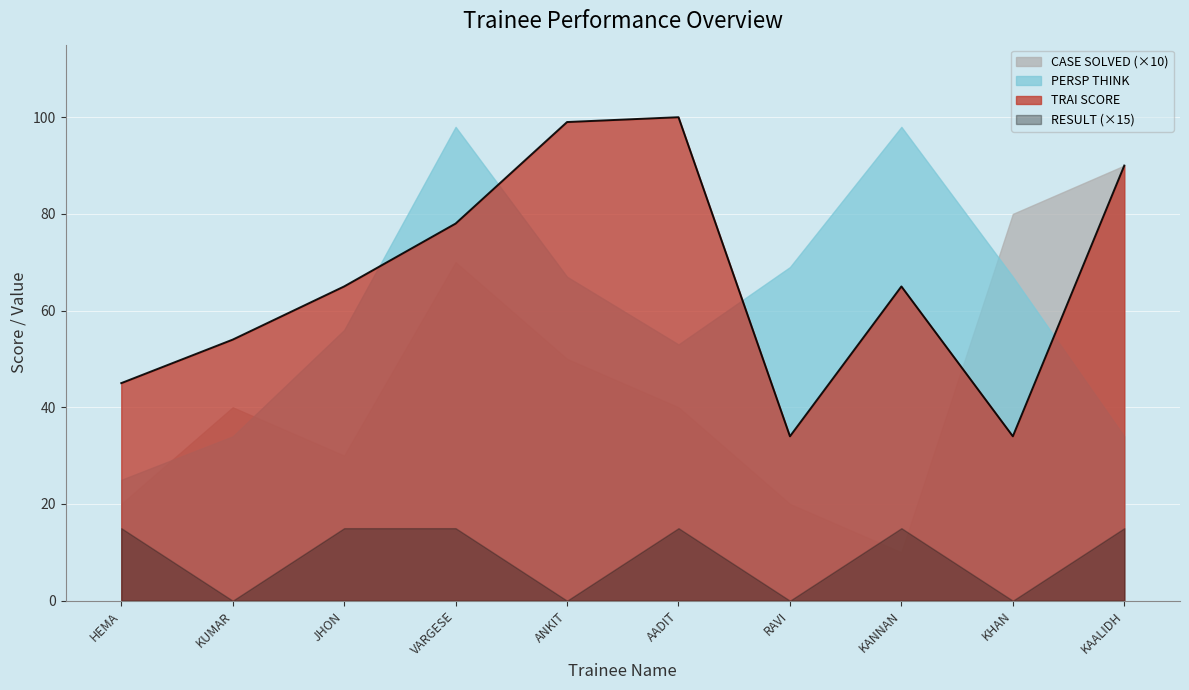

At how many categories does at least one series exceed 88?

5